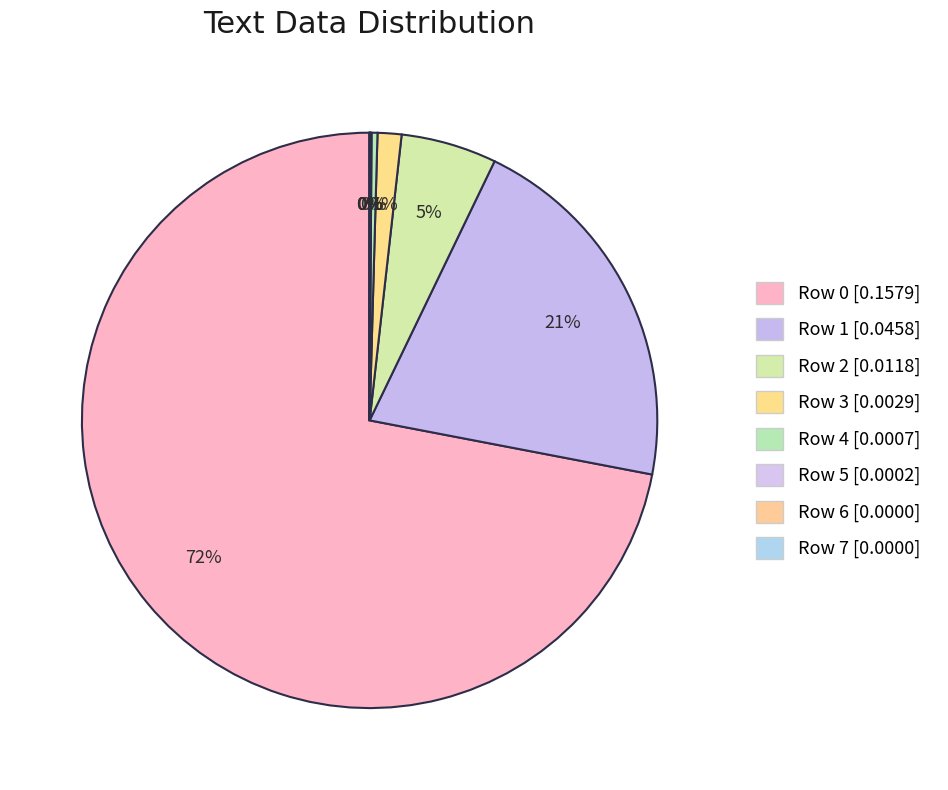

Which has a higher value, Row 3 or Row 2?

Row 2